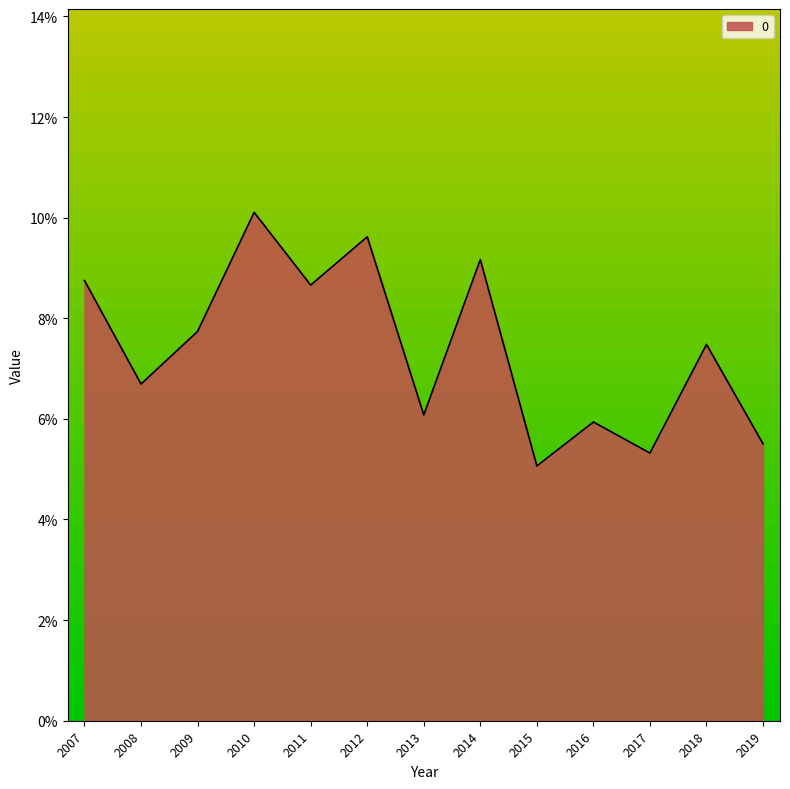

What is the greatest value displayed?

0.1